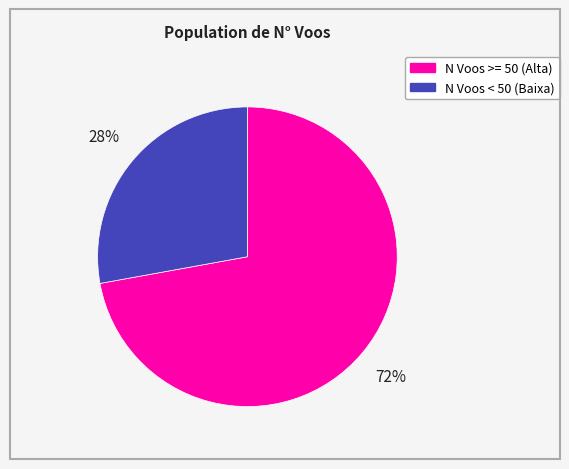

Rank the categories by value from highest to lowest.

N Voos >= 50 (Alta), N Voos < 50 (Baixa)